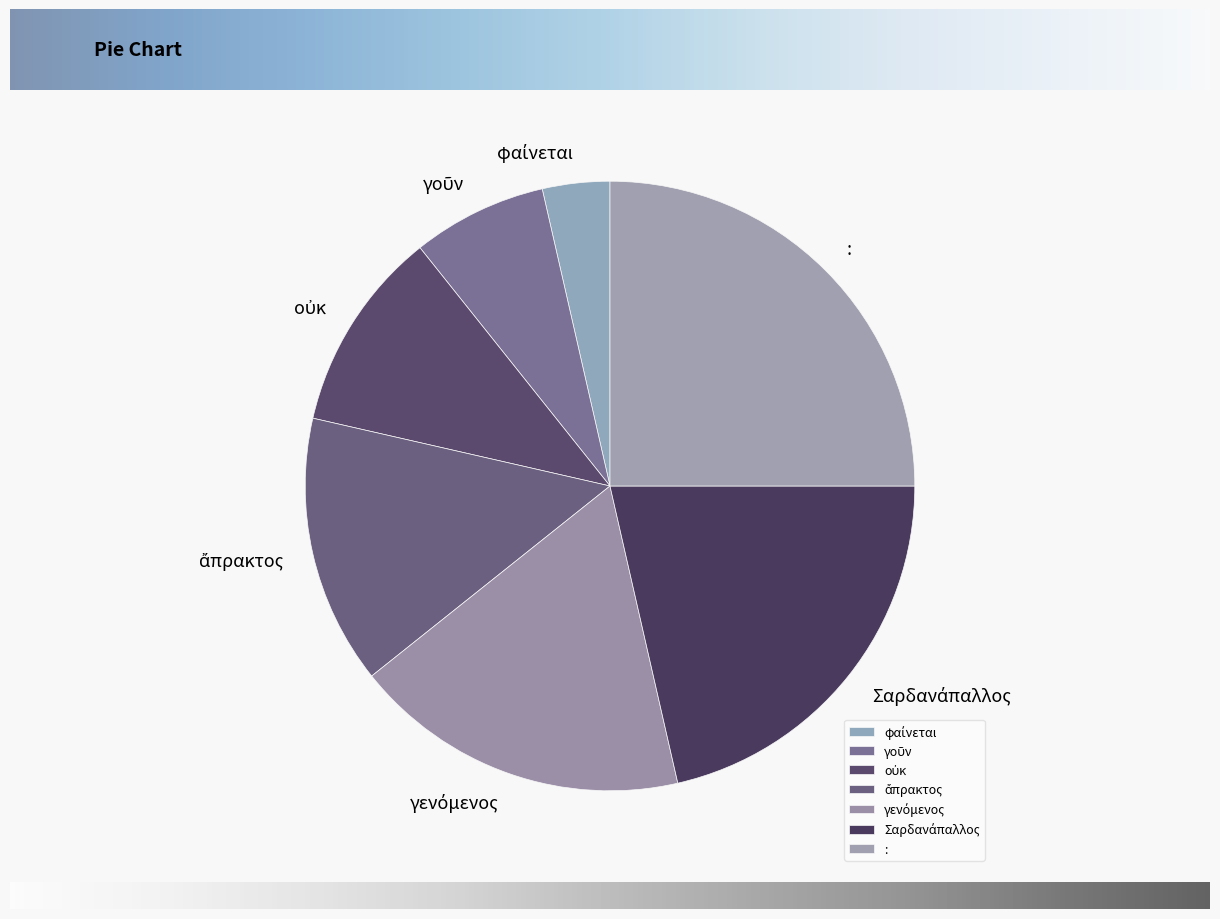

Is there any slice that represents more than half of the pie?

No